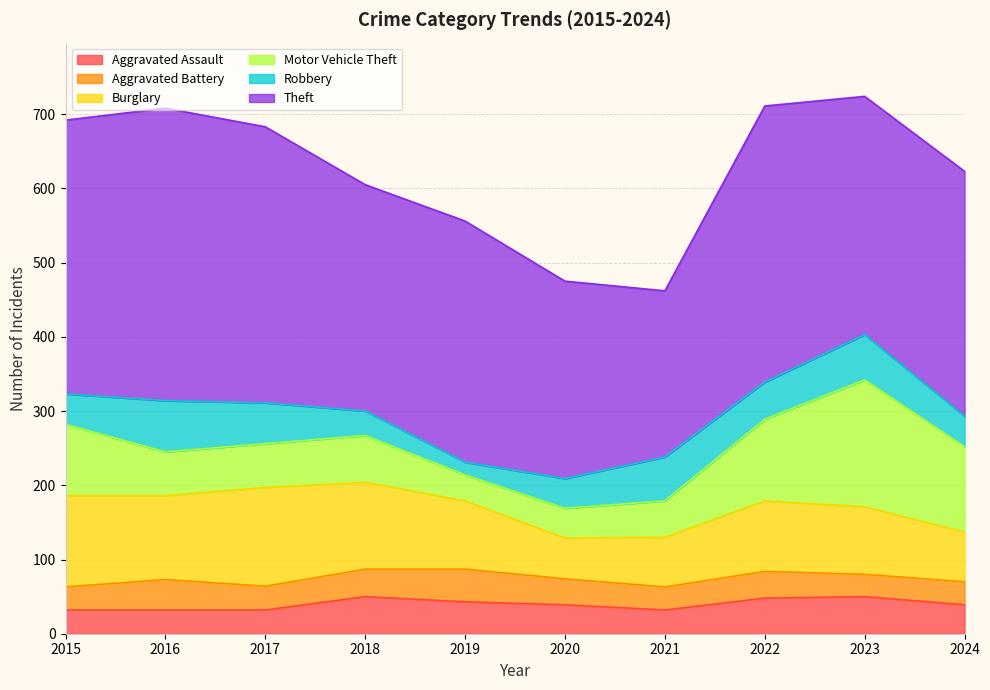

Between 2019 and 2022, which series saw the biggest shift?

Motor Vehicle Theft